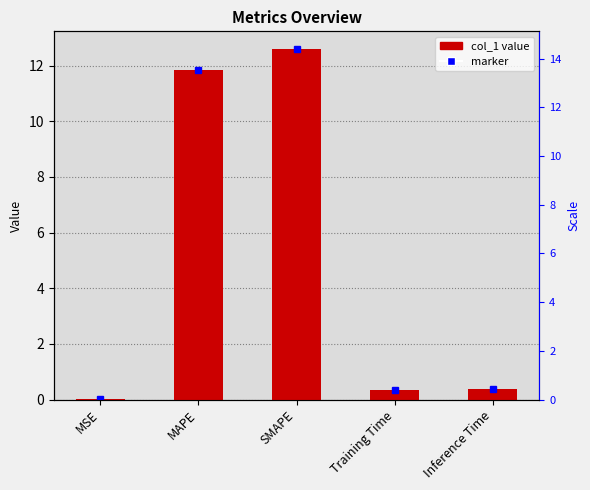

What is the difference between the second highest and minimum values?

11.8